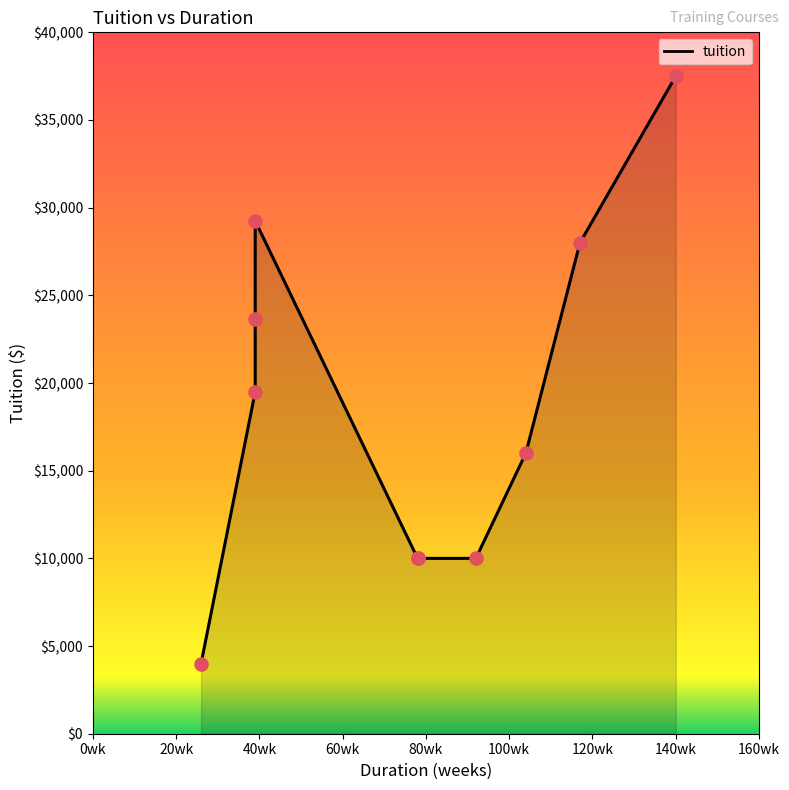

Approximately how many times larger is the value at 78 compared to 78?

1.0